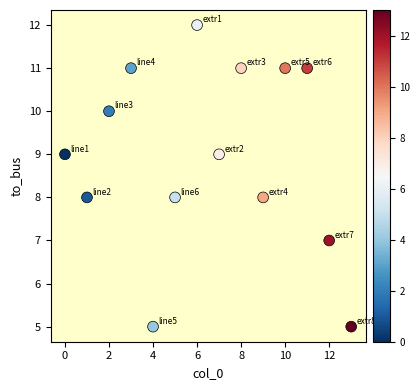

What is the range of Y values (max minus min)?

7